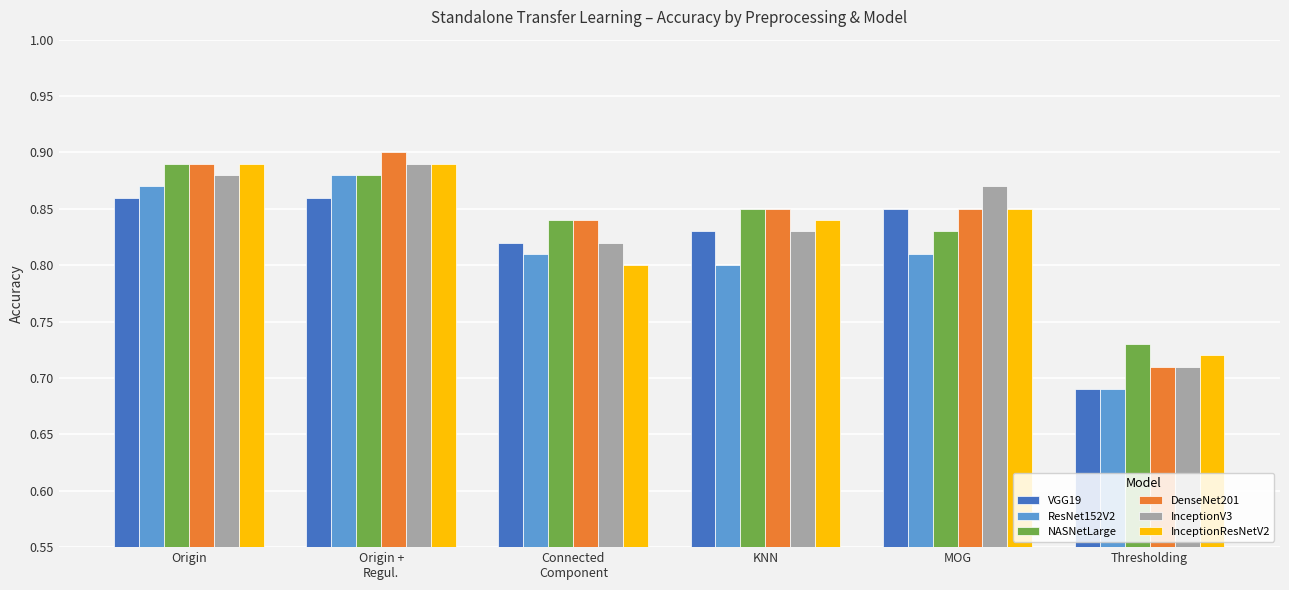

At which category does the chart reach its peak across all series?

Origin +
Regul.